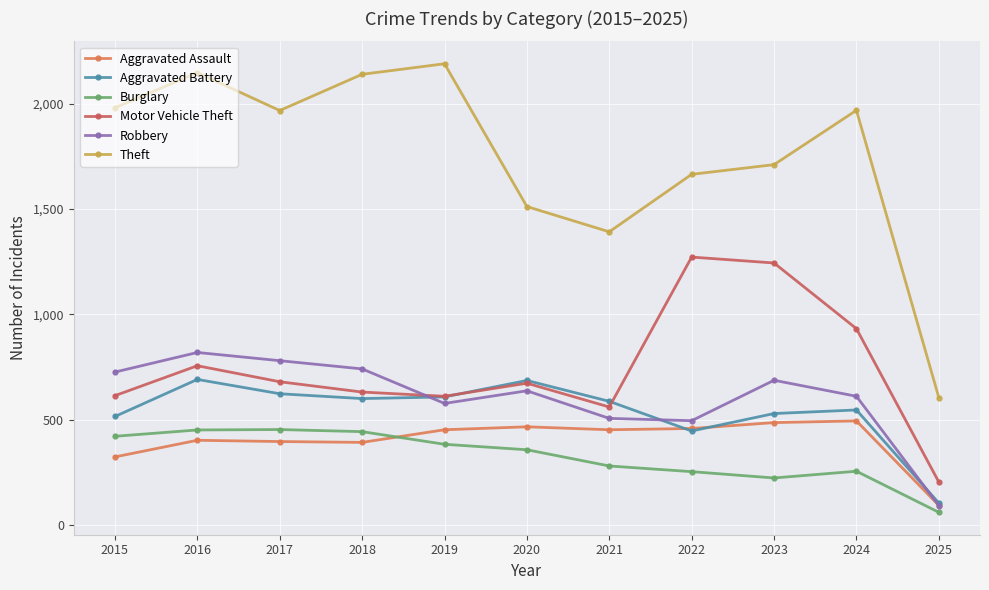

How many values in the Motor Vehicle Theft series are below 673?

5